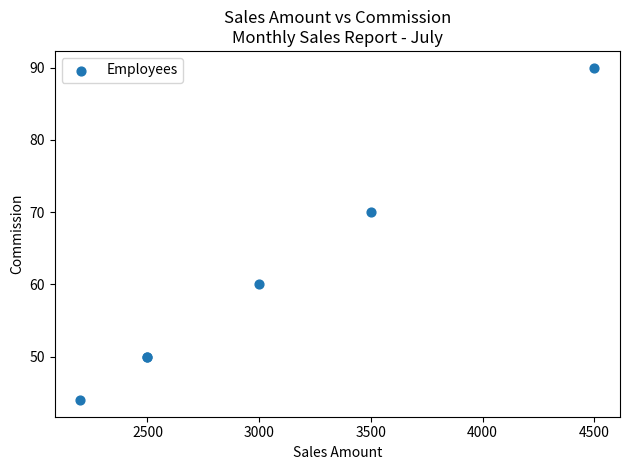

What Y value in the scatter plot is closest to 67?

70